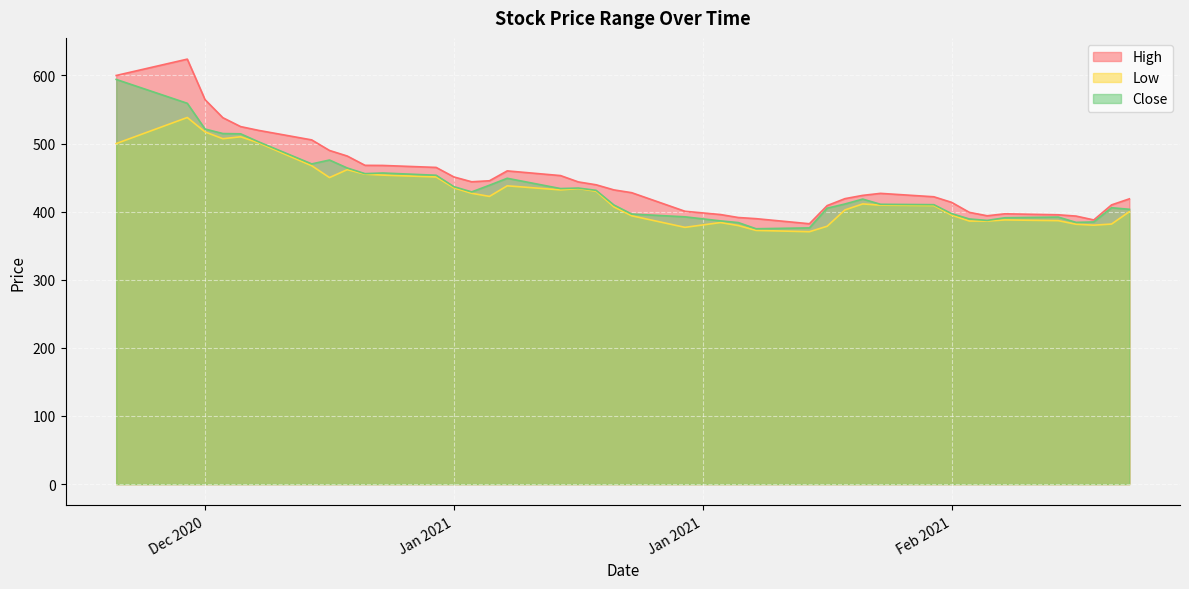

What is the greatest value displayed?

624.0